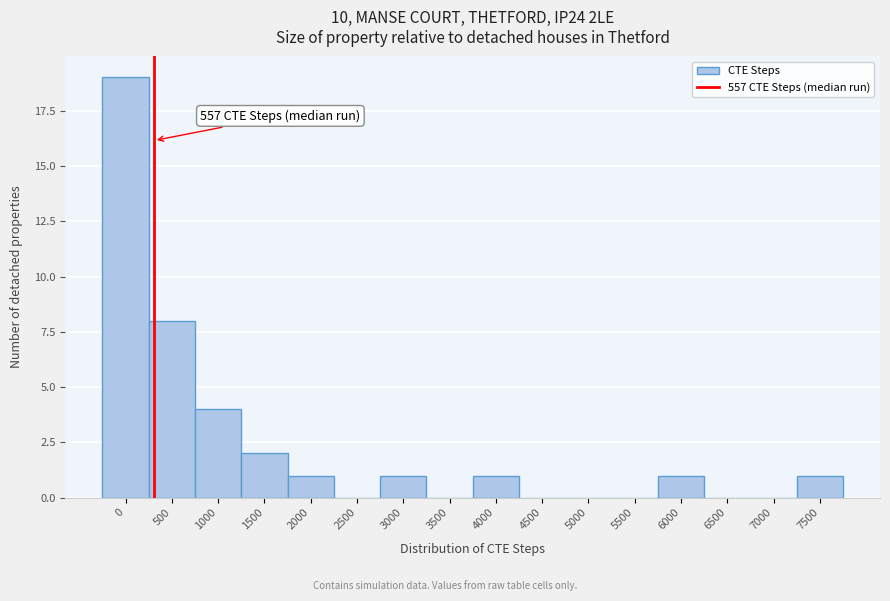

Reading left to right, list all the values displayed in this chart.

0=19	500=8	1000=4	1500=2	2000=1	2500=0	3000=1	3500=0	4000=1	4500=0	5000=0	5500=0	6000=1	6500=0	7000=0	7500=1